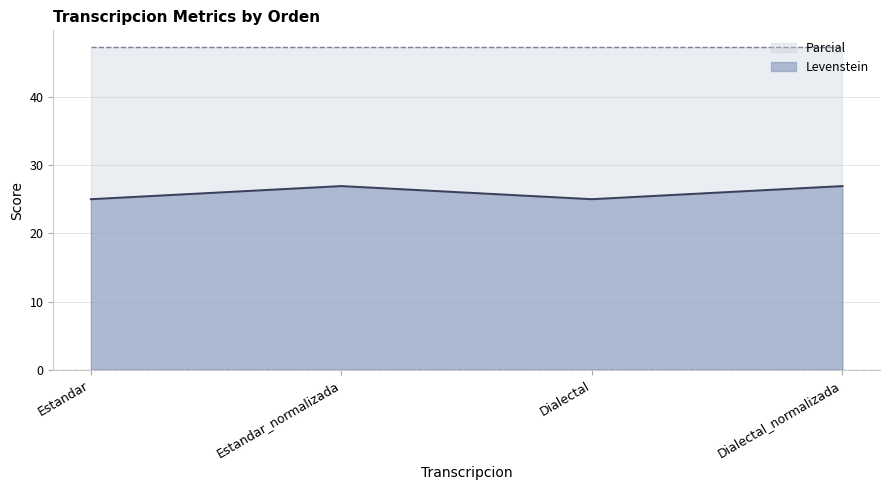

The chart shows a value of 26.9 at Estandar_normalizada. True or false?

True